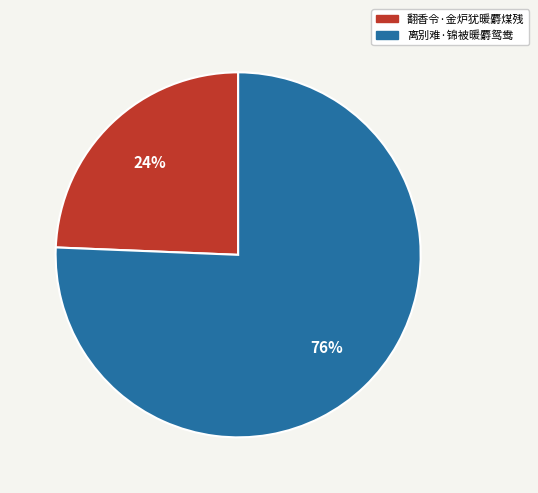

To the nearest percent, what is the average slice percentage?

50%